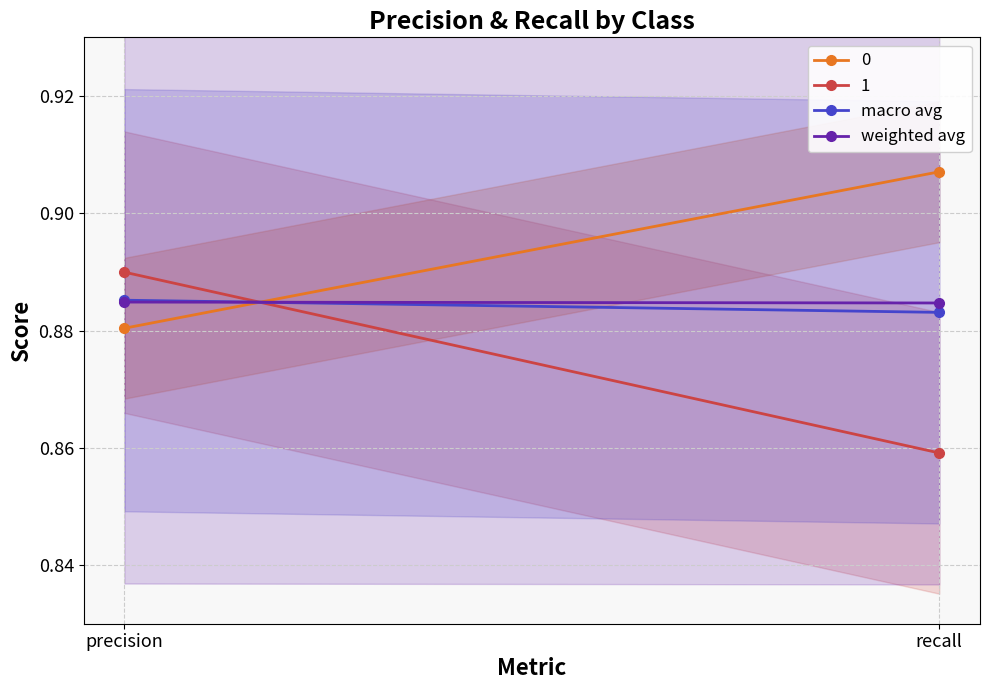

The macro avg series shows 0.3 at precision. True or false?

False